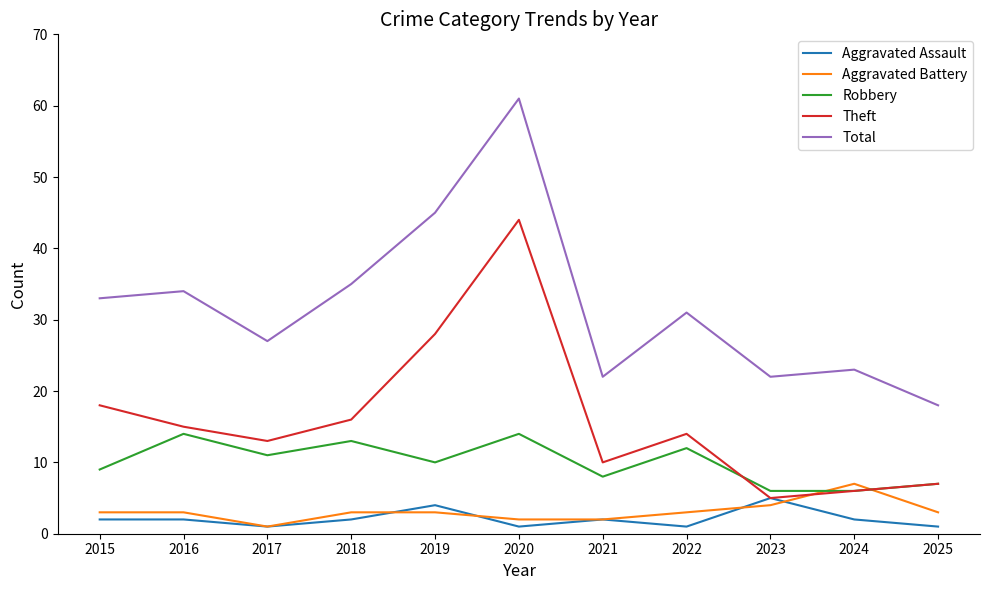

The value of Total at 2023 is 22. True or false?

True